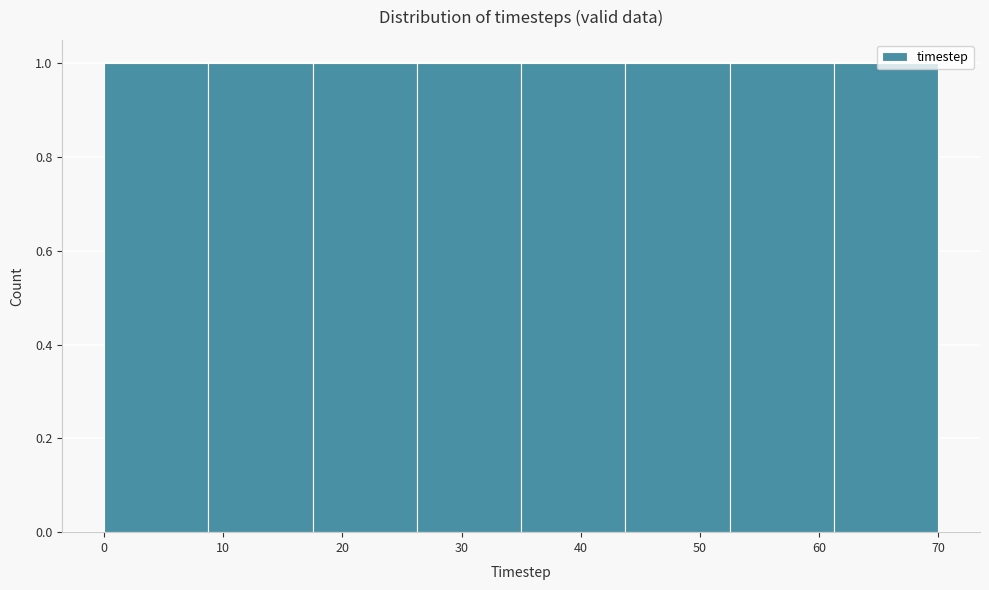

What is the height of the bar covering 53 to 61 on the x-axis? Neither the bar edges nor the heights are printed on the chart, so give them approximately, as read against the axes.

1